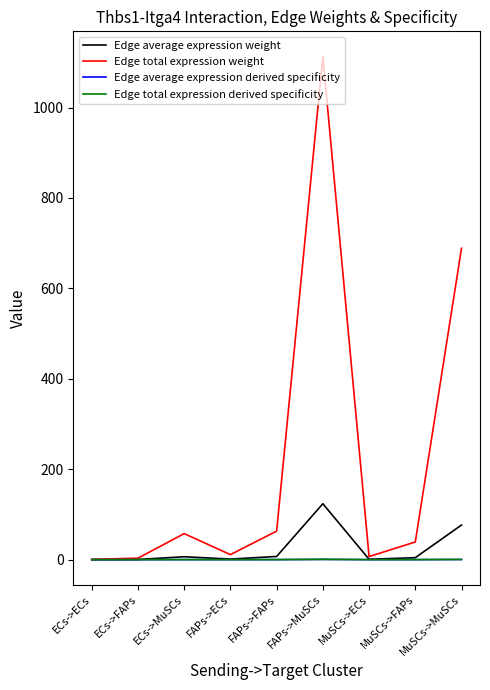

Where is the first local maximum for Edge total expression derived specificity?

ECs->MuSCs